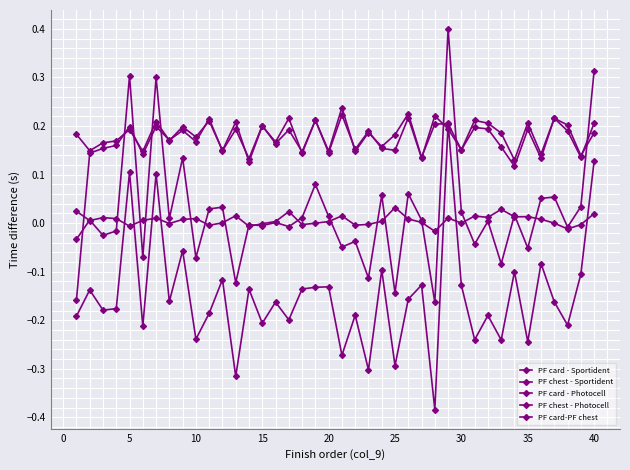

How many data points in PF chest - Sportident are above 0?

4